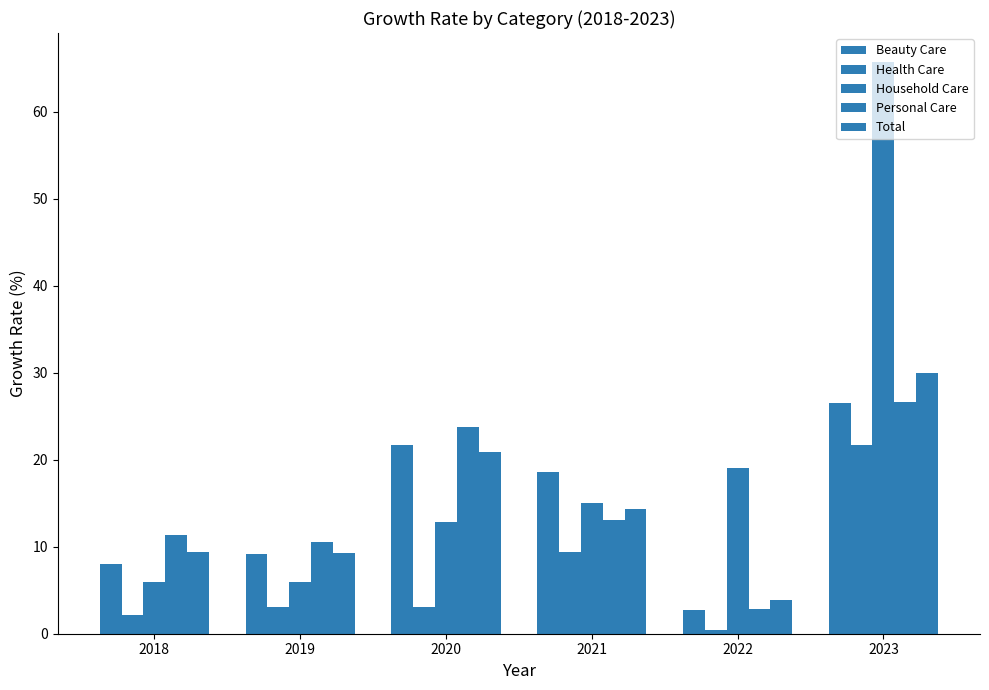

Does the chart contain any negative values?

No